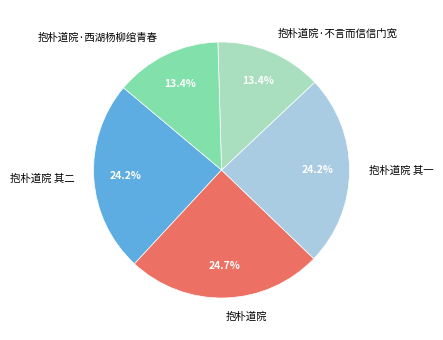

How many segments does this pie chart have?

5